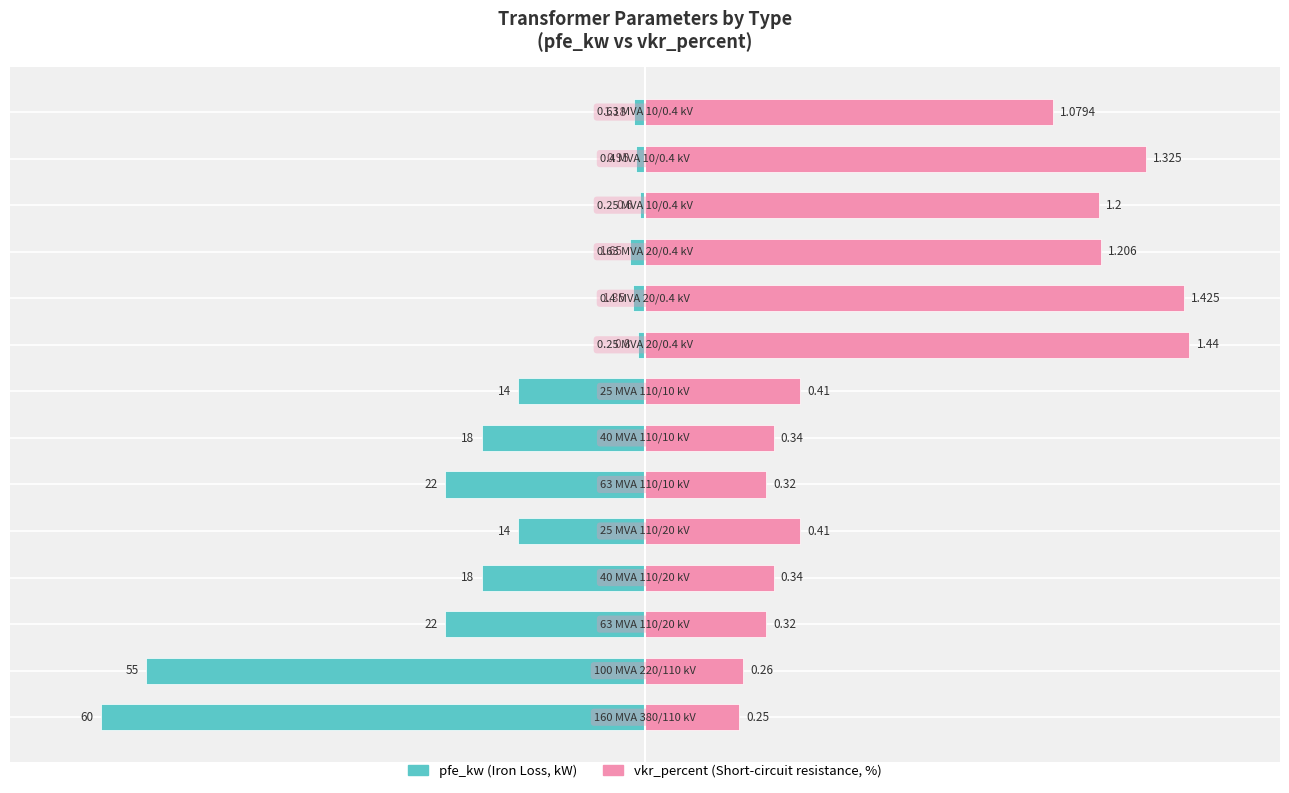

Between 40 and 10, which series saw the biggest shift?

vkr_percent